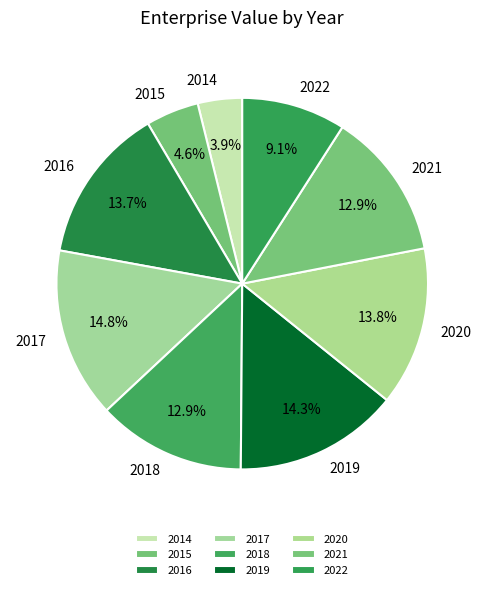

Approximately how many times larger is the value at 2018 compared to 2017?

0.9